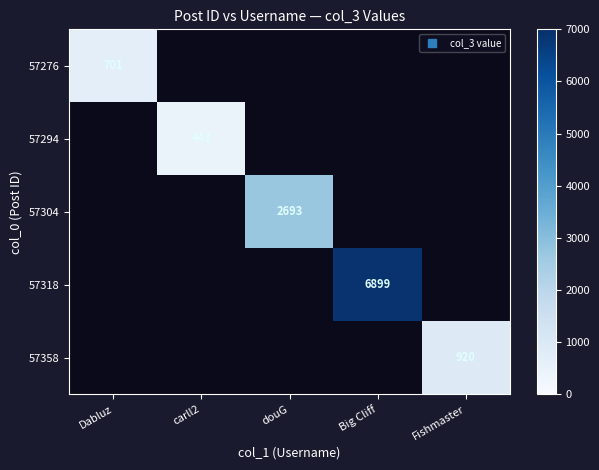

How many data points does each series have?

5